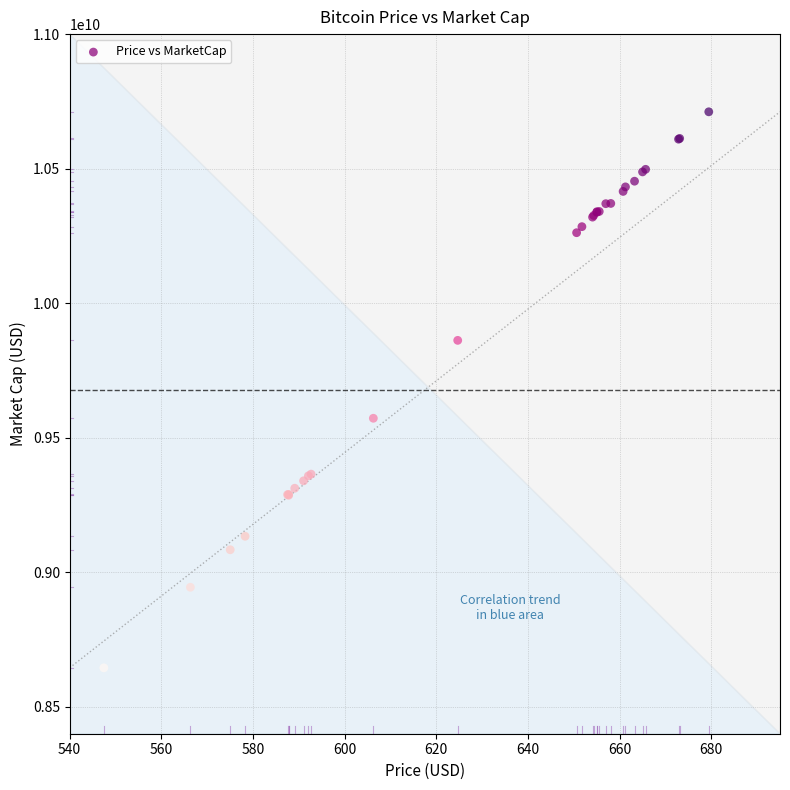

What Y value in the scatter plot is closest to 9678063897?

9572348580